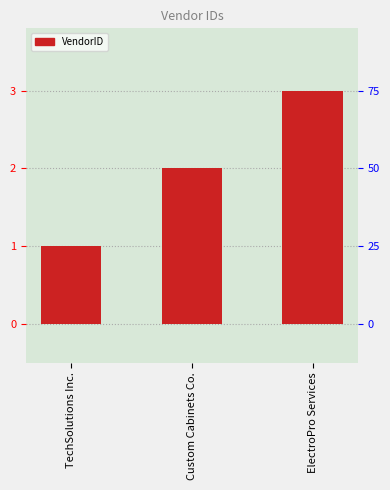

What is the maximum value shown in the chart?

3